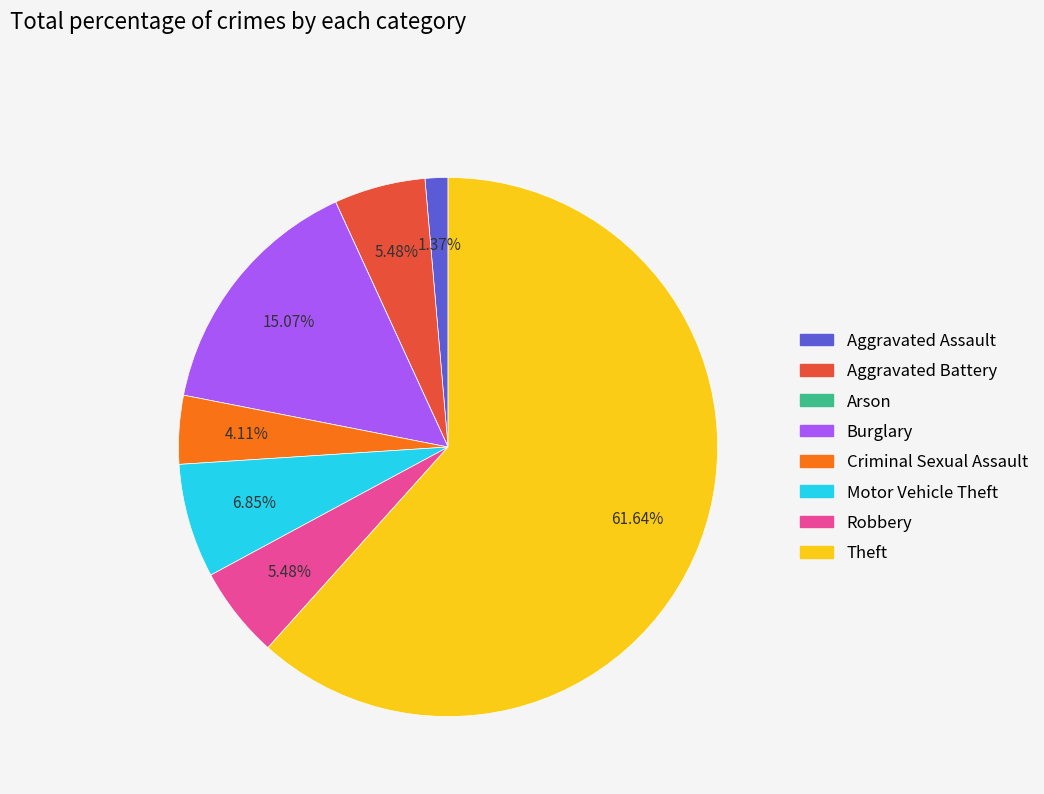

To the nearest percent, what is the difference between the Motor Vehicle Theft and Aggravated Battery slice percentages?

1%